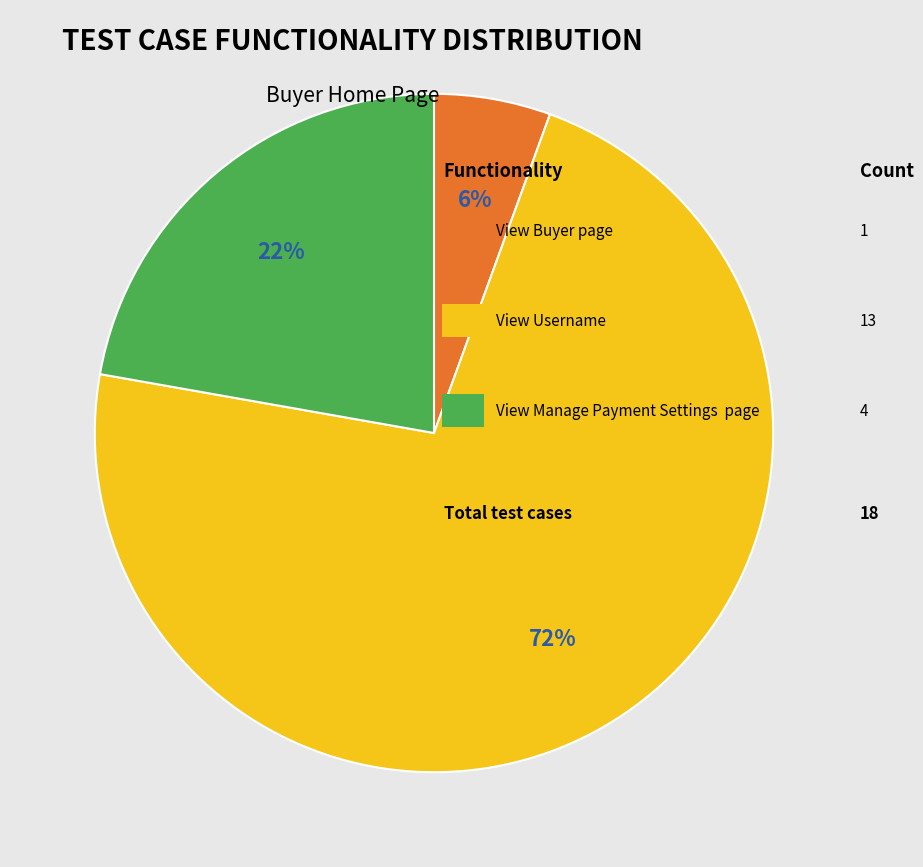

Is there any slice that represents more than half of the pie?

Yes